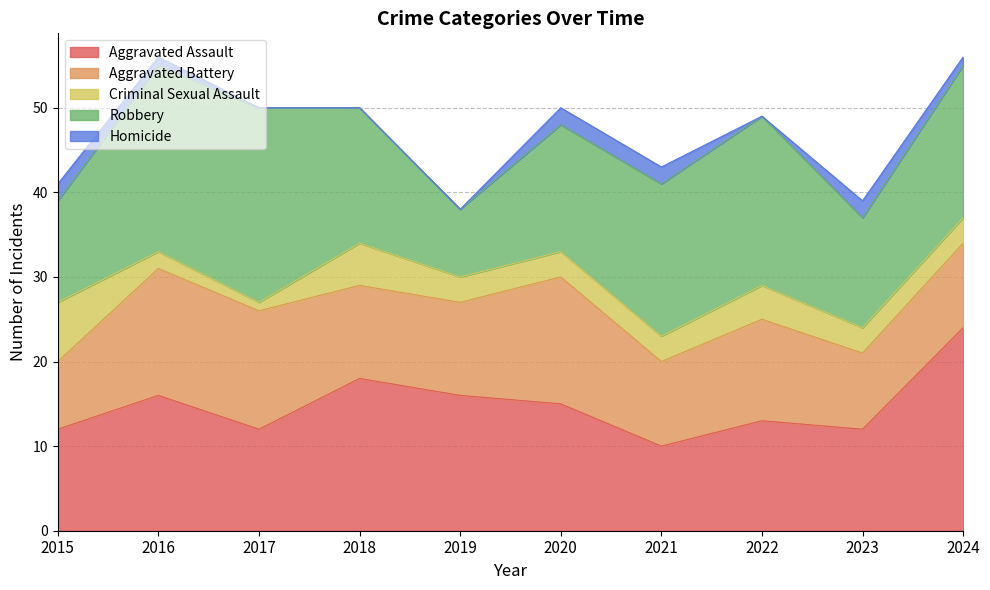

Where do Robbery and Aggravated Battery first cross each other?

2018 and 2019